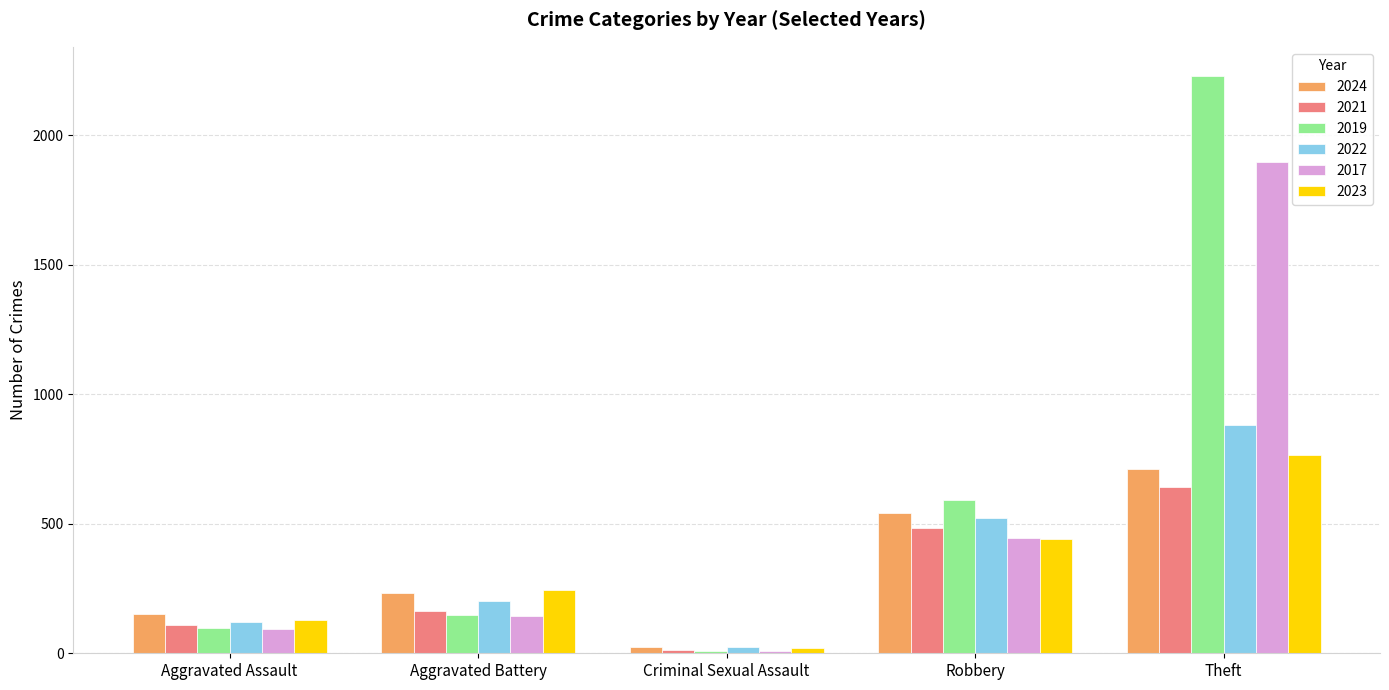

The value of 2021 at Robbery is 484. True or false?

True